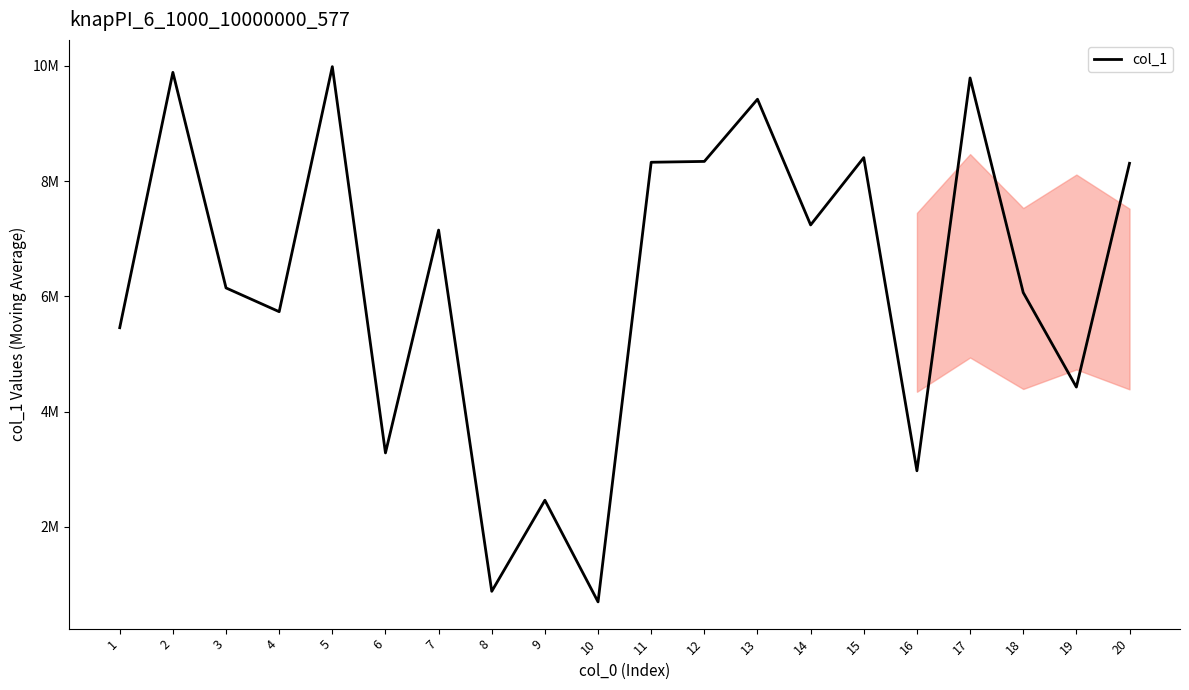

Is this an area chart (filled region under the line)?

Yes